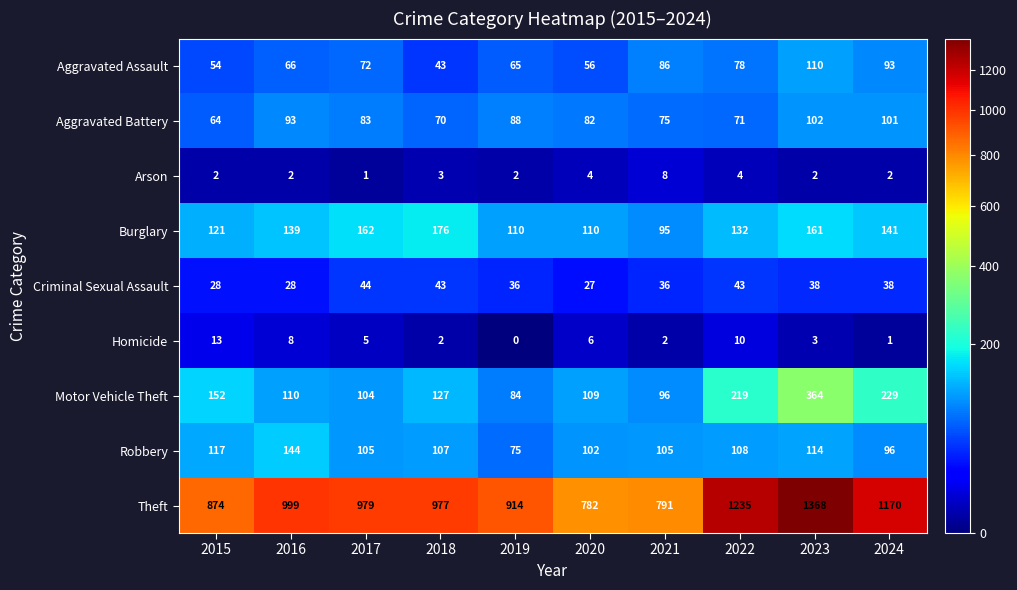

At which category is the sum across all series the highest?

2023